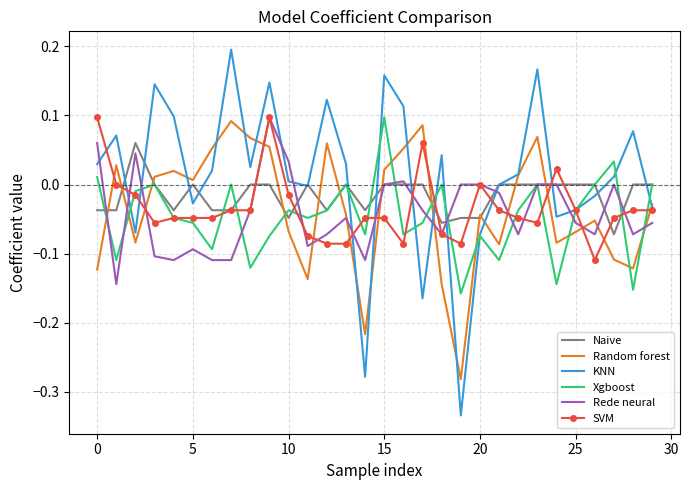

Which series has the largest total across all categories?

KNN